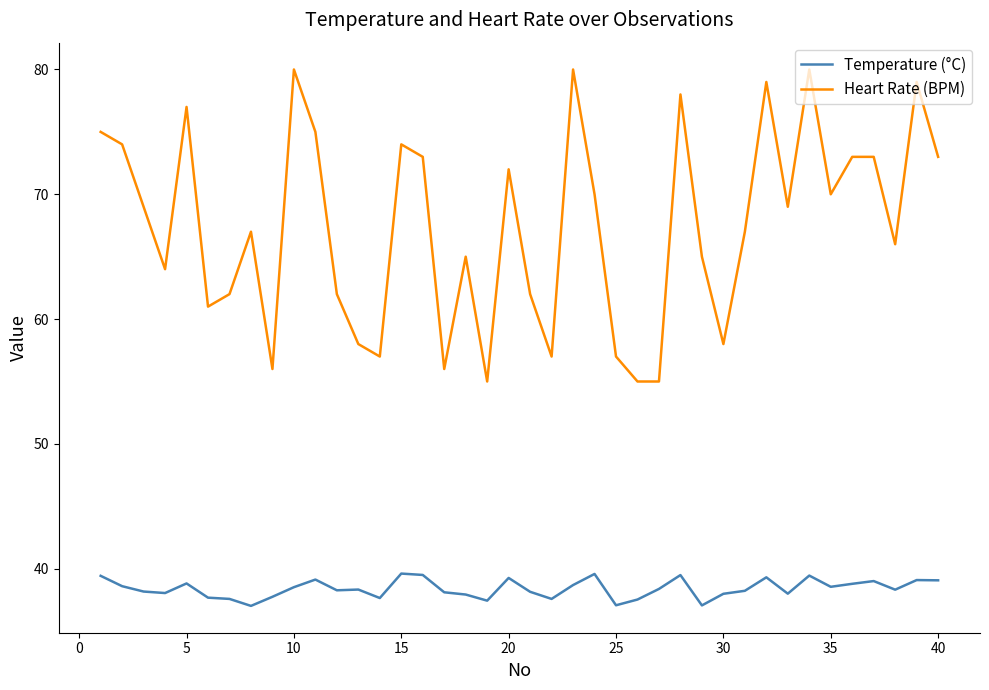

Which series has the largest range (max minus min)?

Heart Rate (BPM)